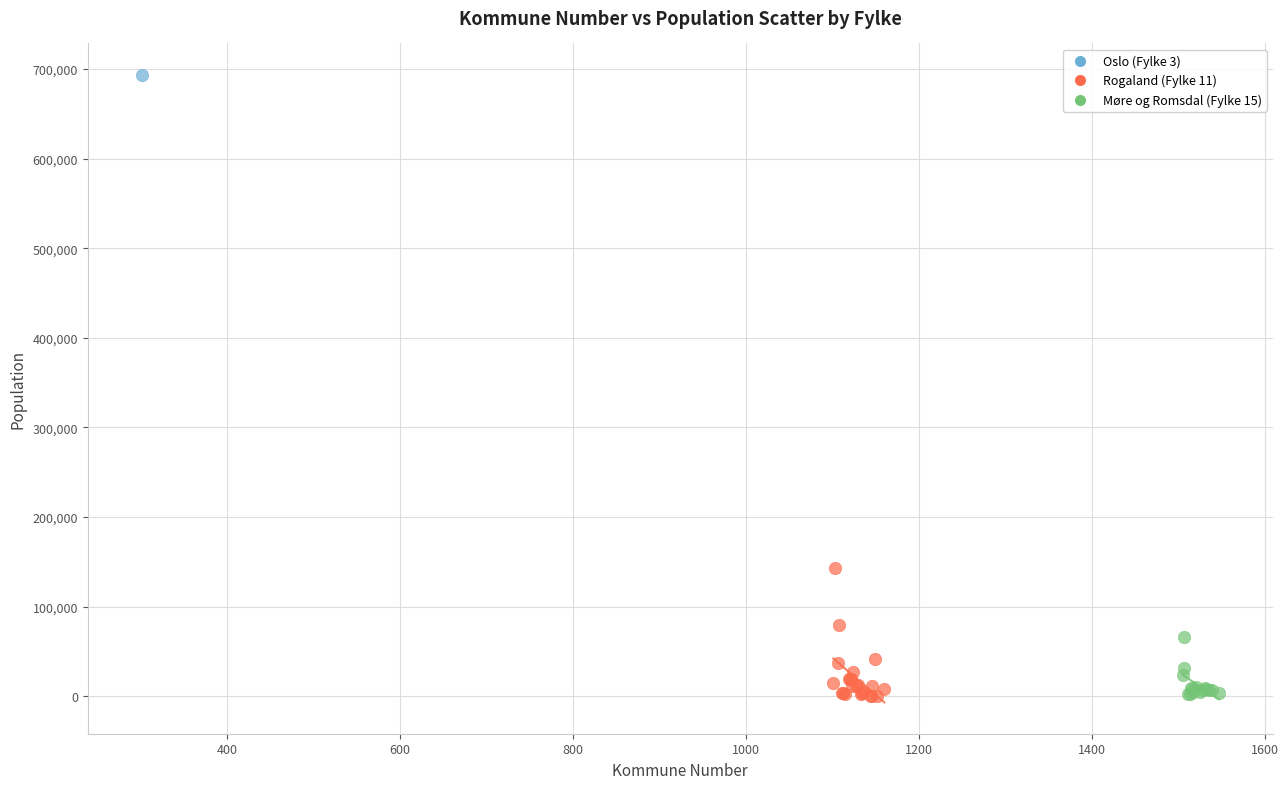

What are all the series names shown in the legend?

Oslo (Fylke 3), Rogaland (Fylke 11), Møre og Romsdal (Fylke 15)